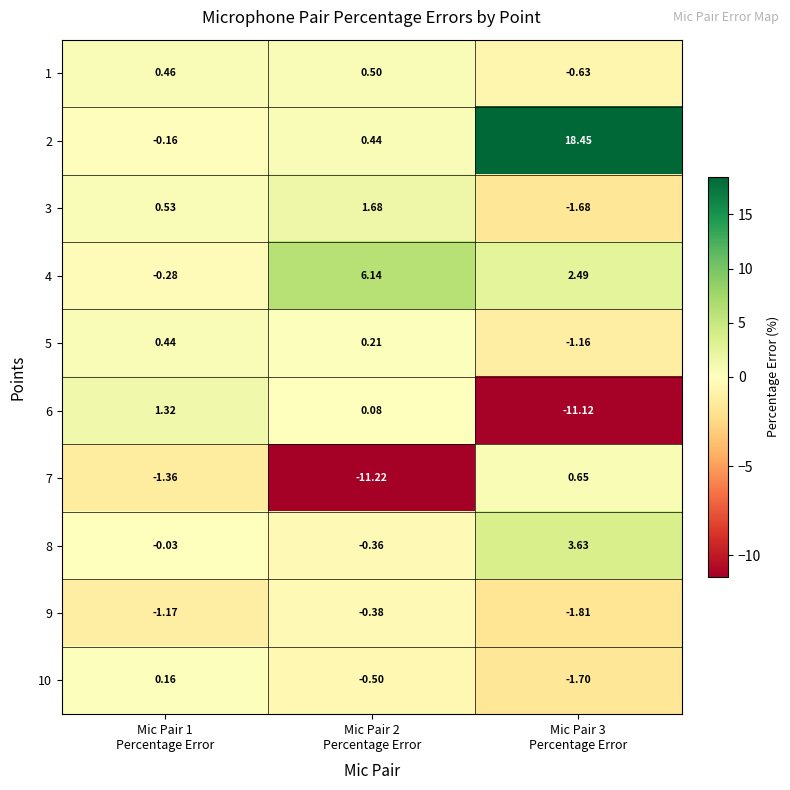

How many series are shown in this chart?

10